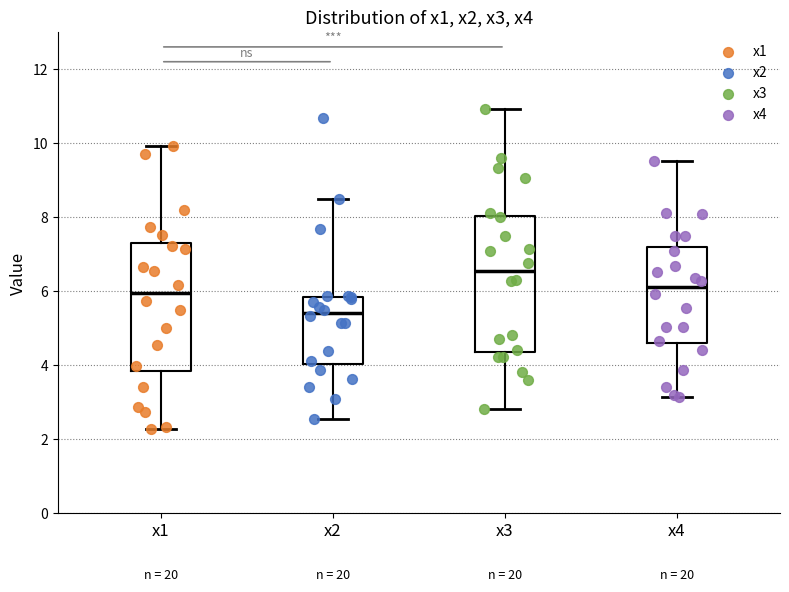

Reading left to right, read every box against the y-axis: the position of its median line, the range the box covers, and the ends of its whiskers. The values are not printed on the chart, so give them approximately, as read against the axis.

x1: median 6.0, box 3.8 to 7.2, whiskers 2.2 to 10.0
x2: median 5.4, box 4.0 to 5.8, whiskers 2.6 to 8.6
x3: median 6.6, box 4.4 to 8.0, whiskers 2.8 to 11.0
x4: median 6.2, box 4.6 to 7.2, whiskers 3.2 to 9.6